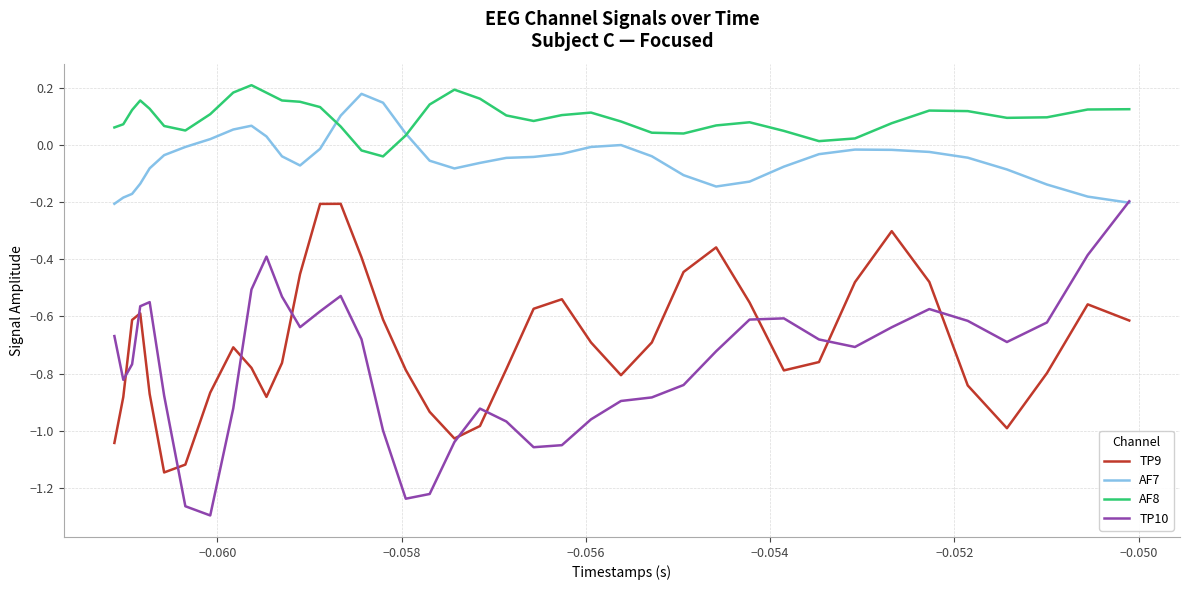

True or false: TP9 and AF8 intersect in this chart.

False